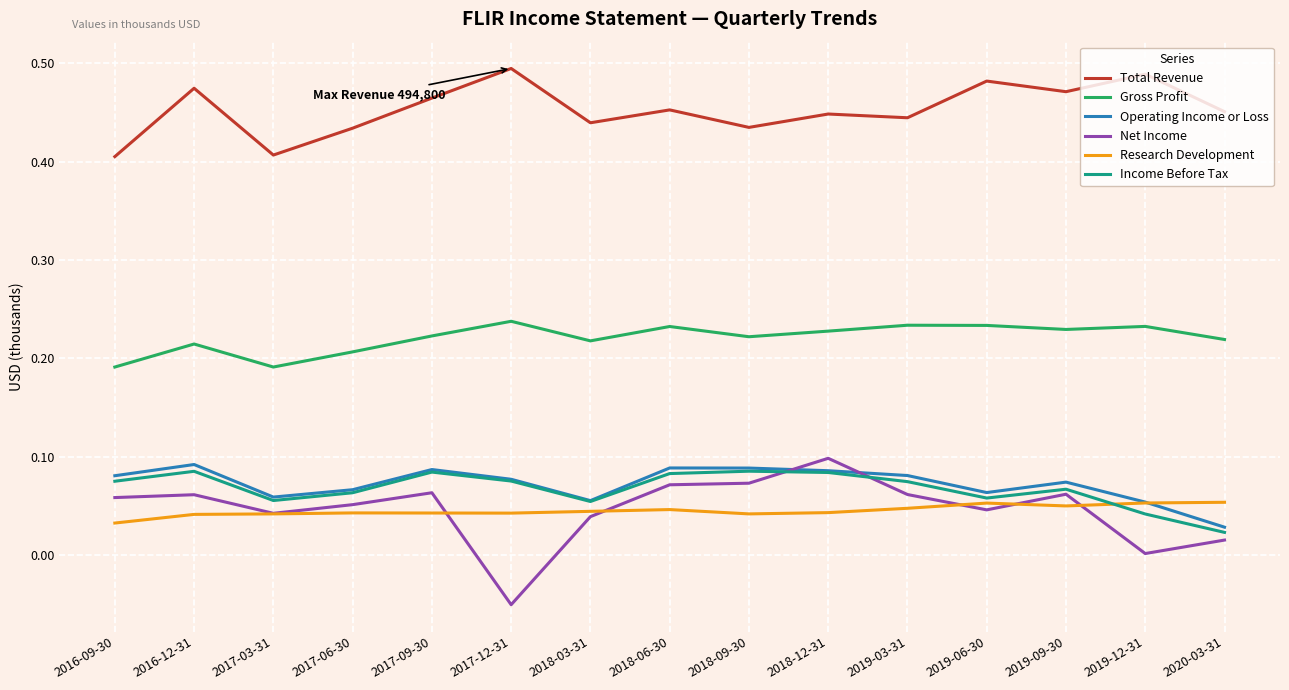

The Gross Profit series shows 233800 at 2019-03-31. True or false?

True